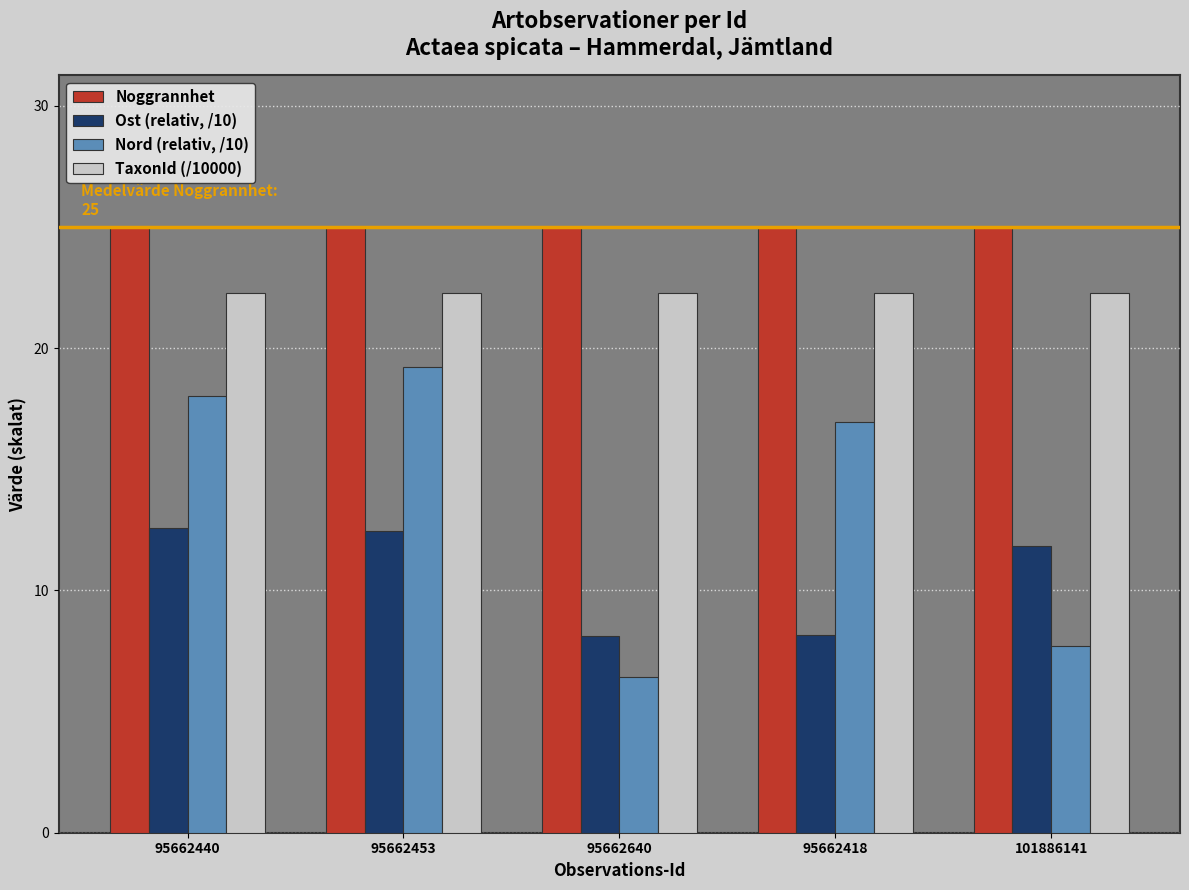

At which label does Ost (relativ, /10) first exceed 11?

95662440